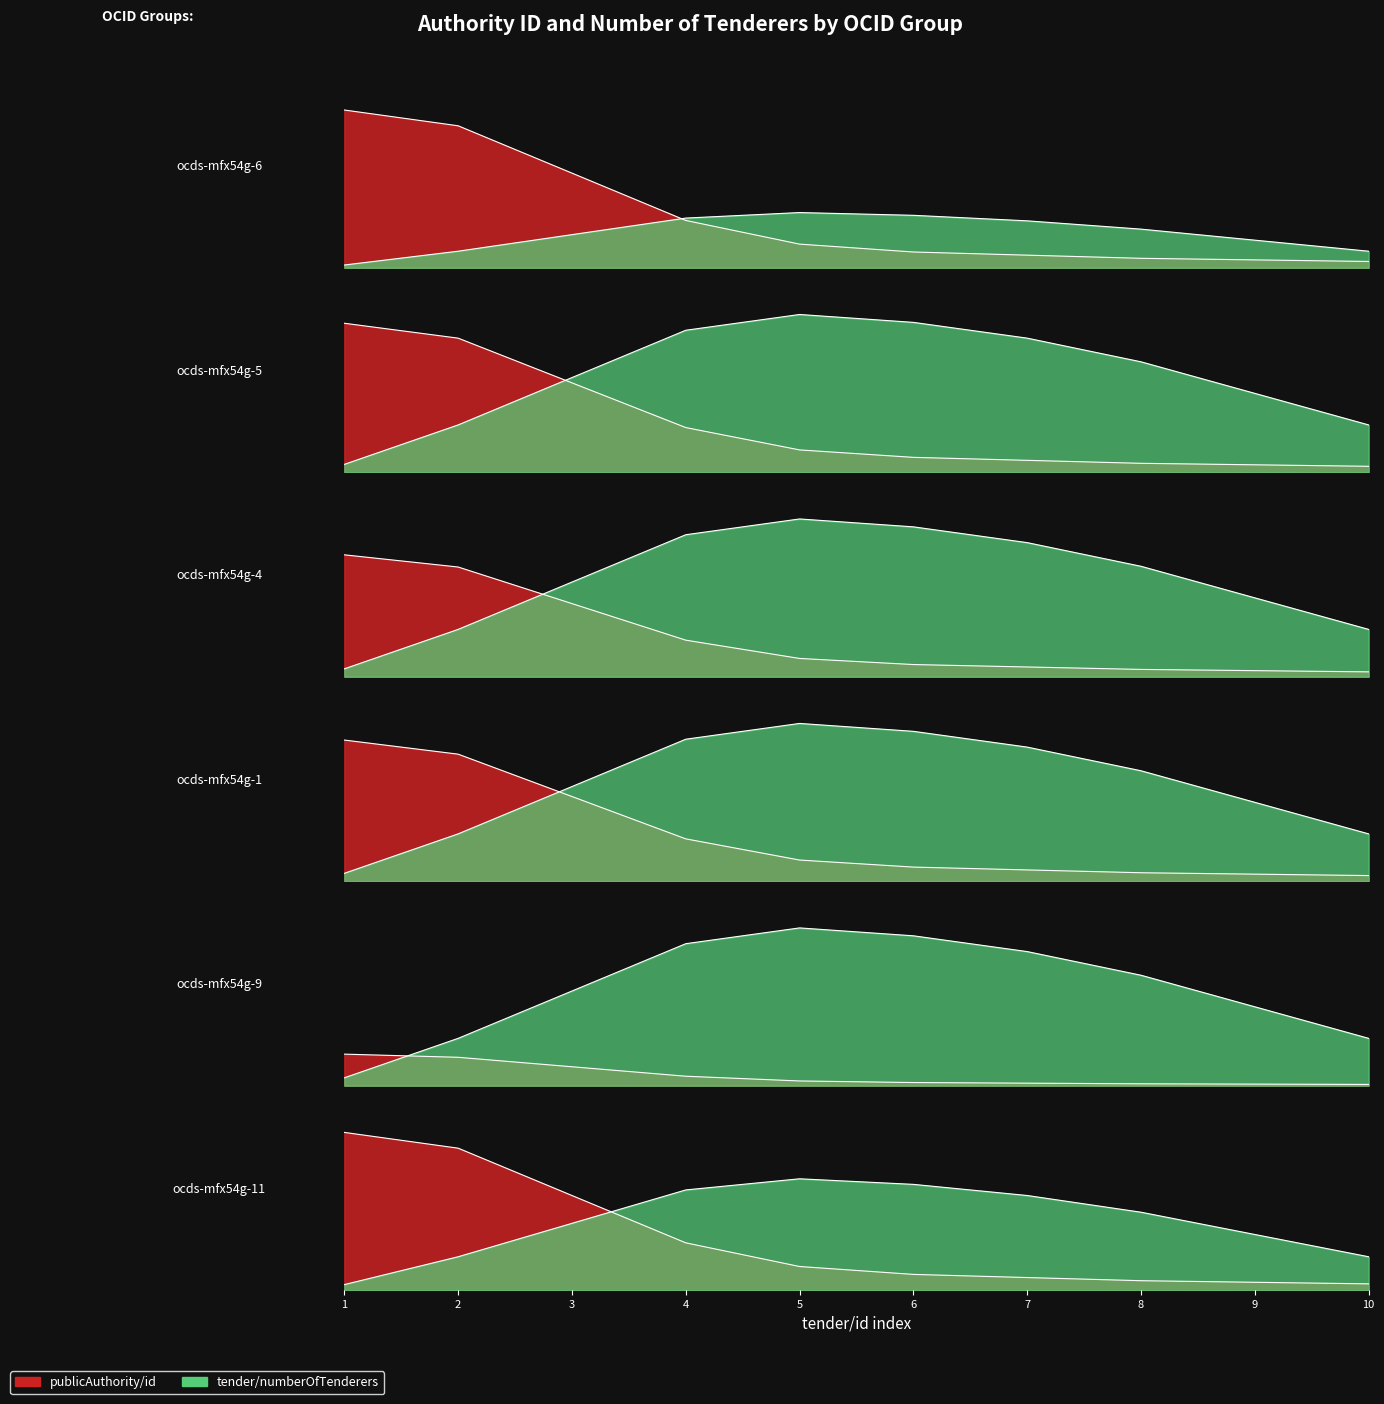

Between 1 and 19, which series saw the biggest shift?

tender/numberOfTenderers